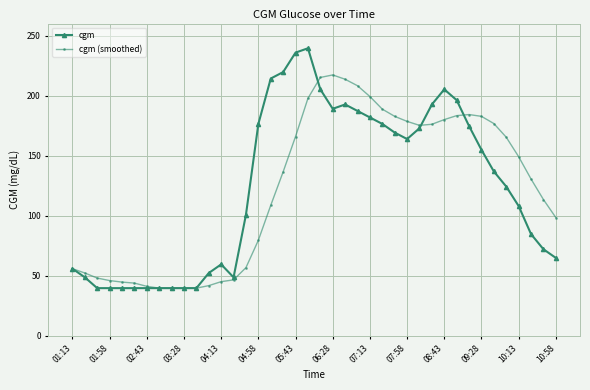

What is the value of the cgm point at the 19th from the left?

235.8